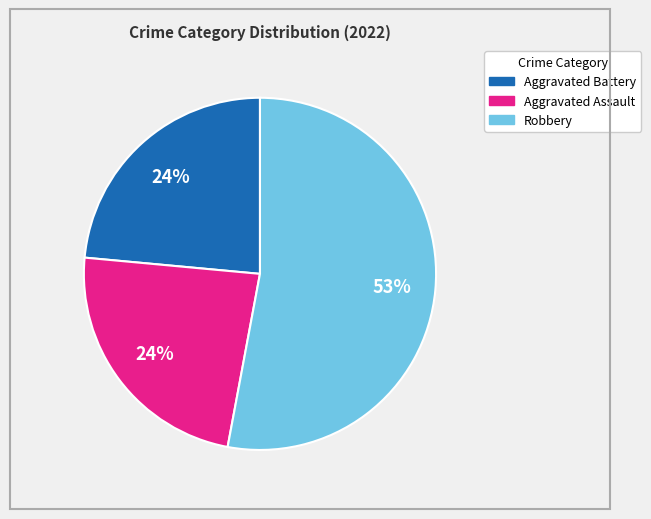

To the nearest percent, what is the difference between the largest and smallest slice percentages?

29%